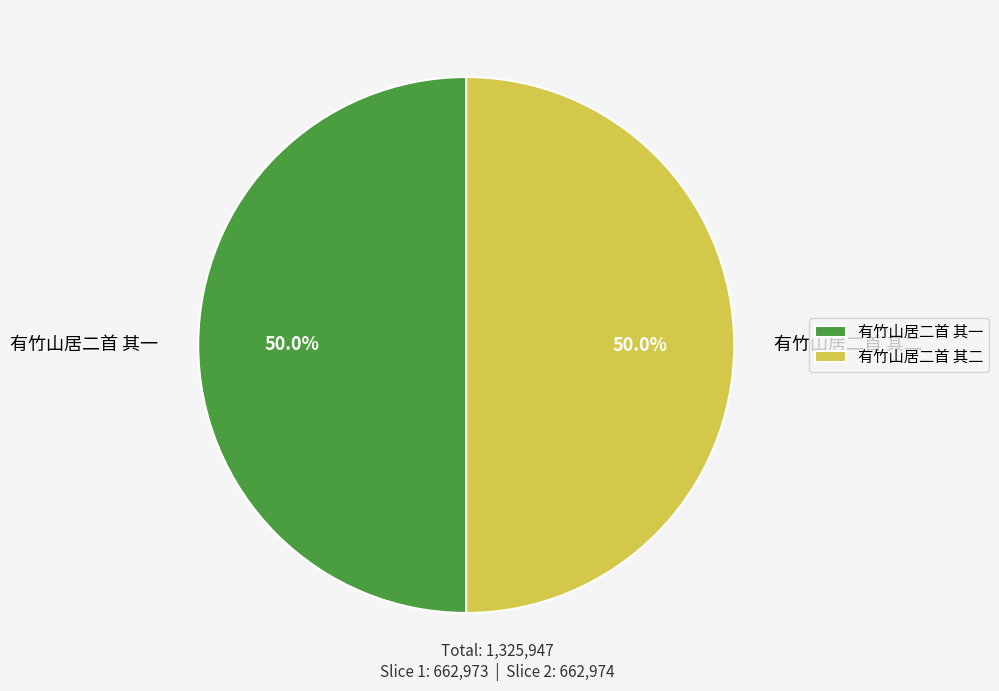

Count the number of slices in the pie.

2